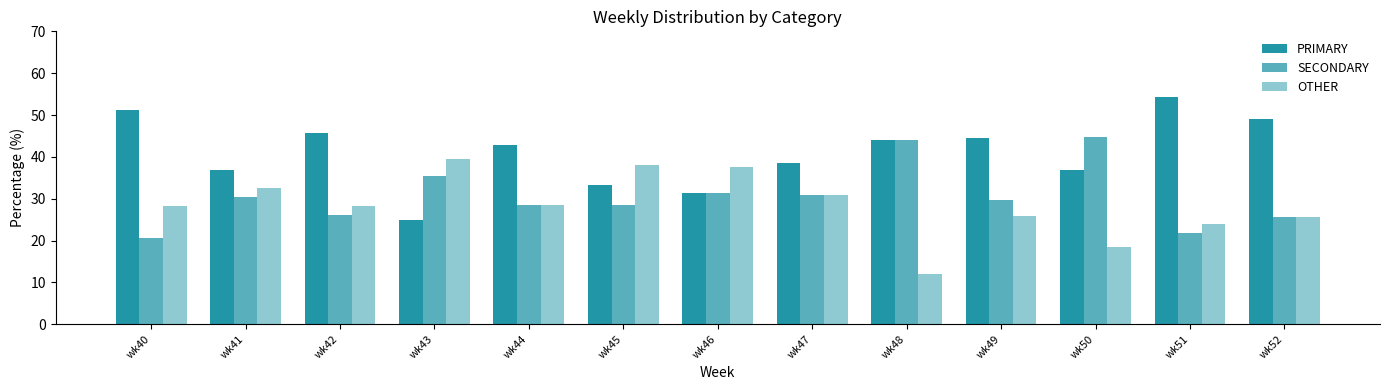

Reading right to left, list all the values displayed in this chart.

PRIMARY: 48.9	54.3	36.8	44.4	44.0	38.5	31.2	33.3	42.9	25.0	45.7	37.0	51.3
SECONDARY: 25.5	21.7	44.7	29.6	44.0	30.8	31.2	28.6	28.6	35.4	26.1	30.4	20.5
OTHER: 25.5	23.9	18.4	25.9	12.0	30.8	37.5	38.1	28.6	39.6	28.3	32.6	28.2